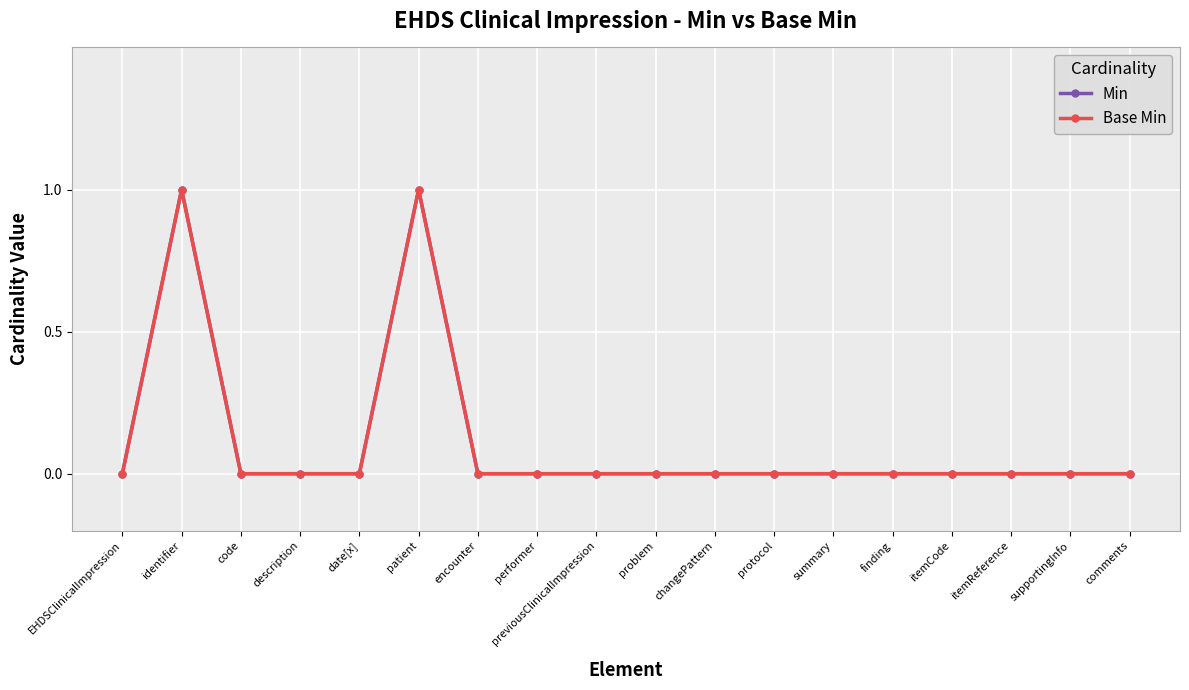

The value of Min at date[x] is -1. True or false?

False